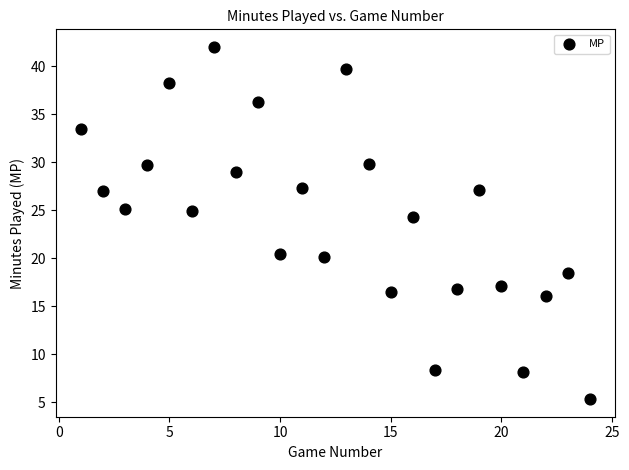

What Y value in the scatter plot is closest to 23?

24.3